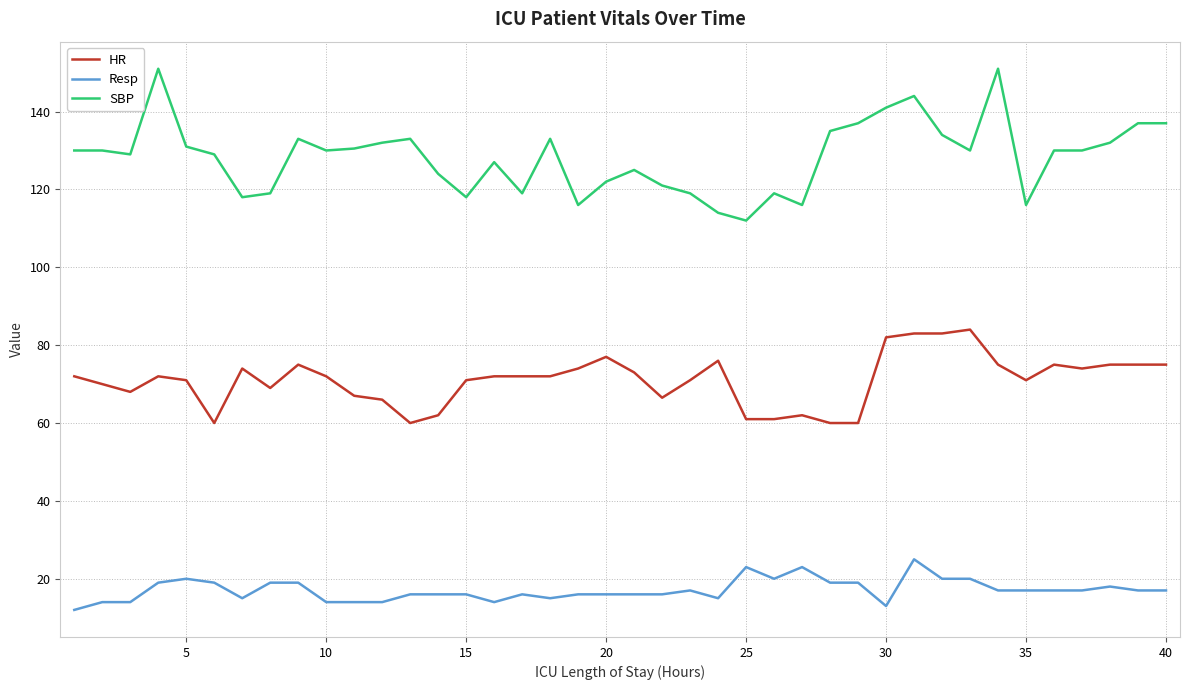

True or false: HR and SBP intersect in this chart.

False